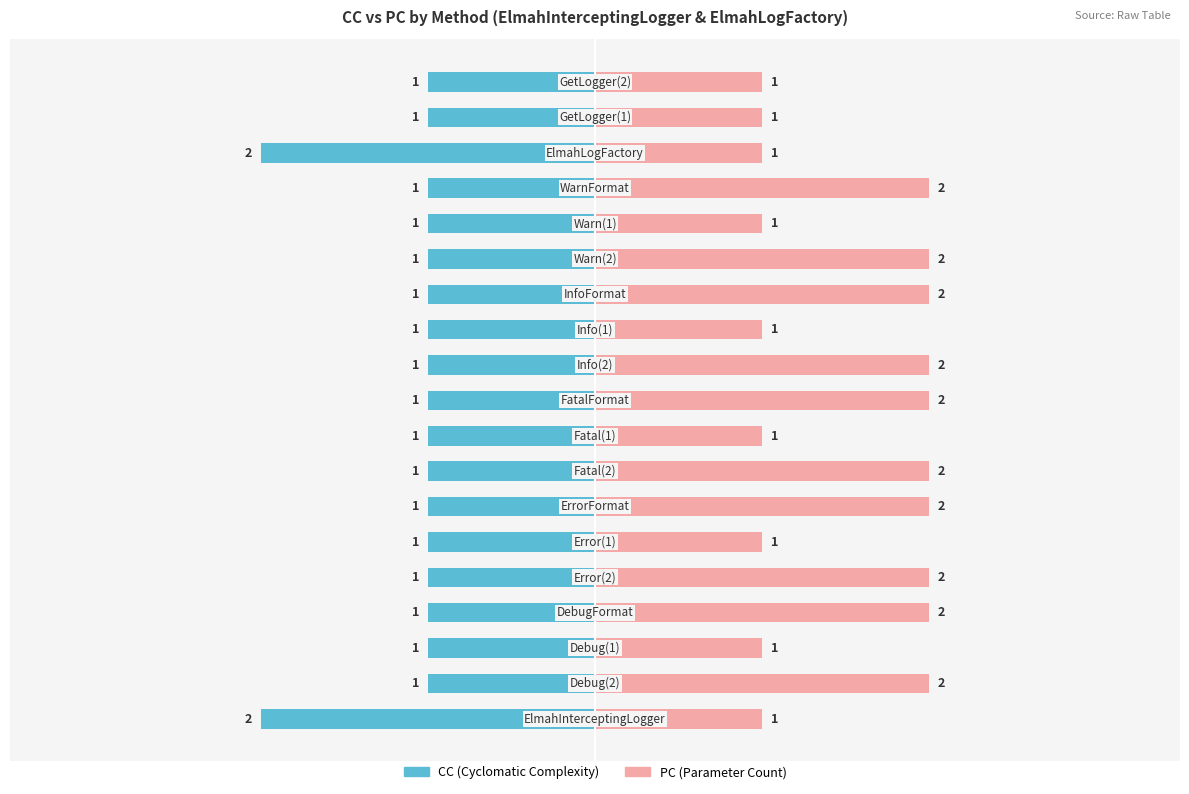

List the series in order of their overall mean, lowest first.

CC, PC